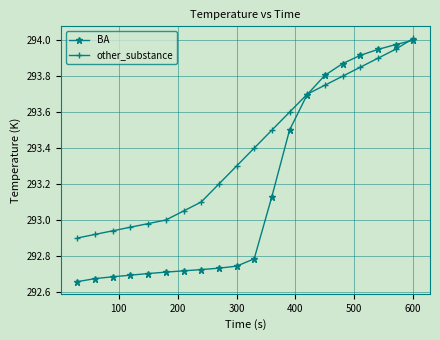

What is the average value of the BA series?

293.2